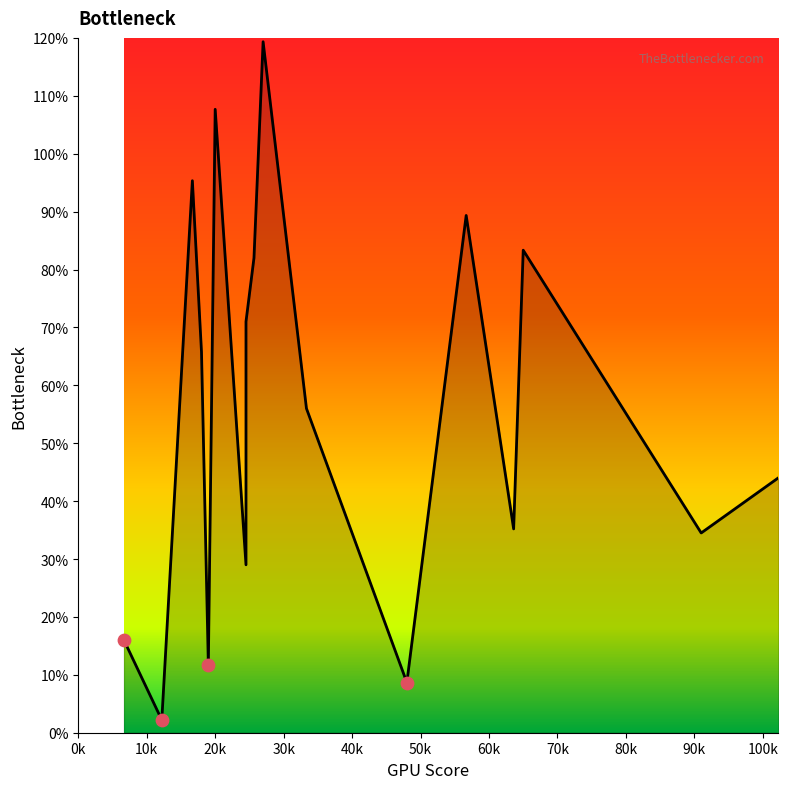

Which has a higher value, 65 or 63.6?

65